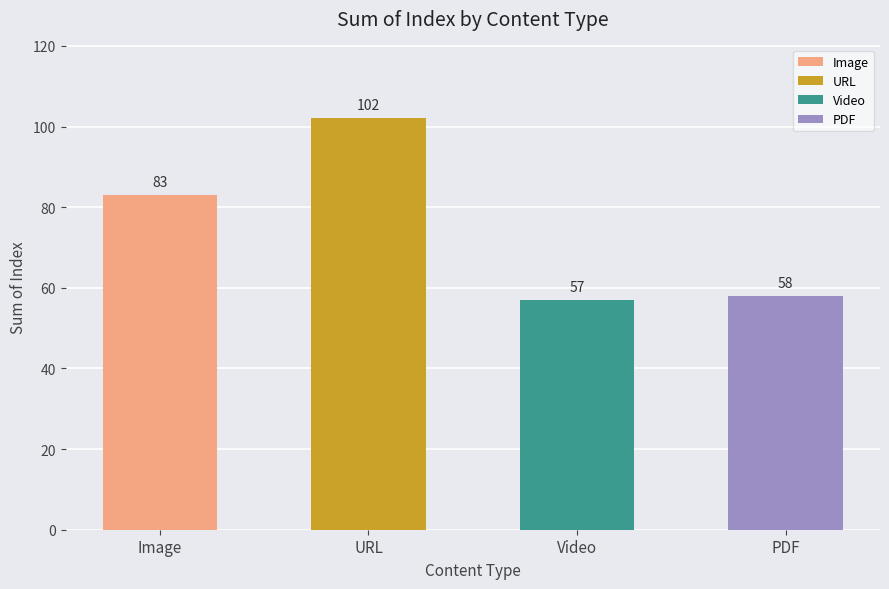

Are the bars grouped side by side (vs. stacked)?

No